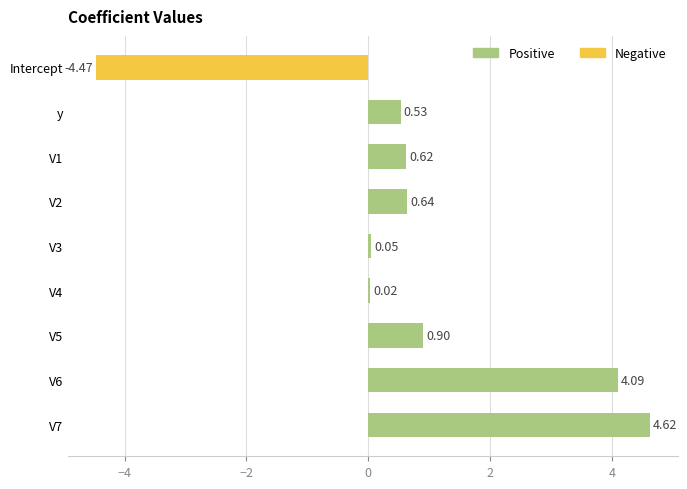

What is the change in value from V4 to V6?

+4.1